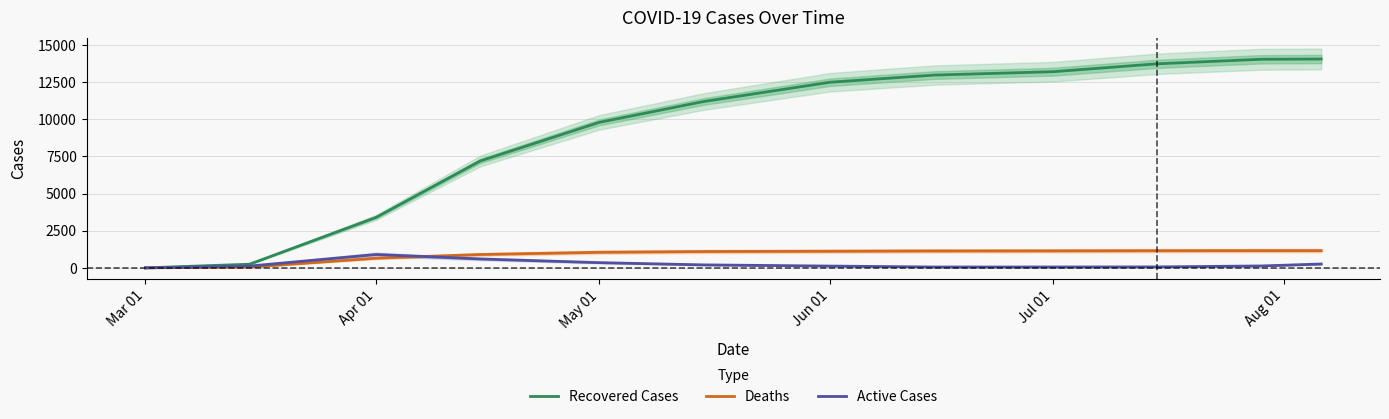

What is the highest value of the Deaths series?

1161